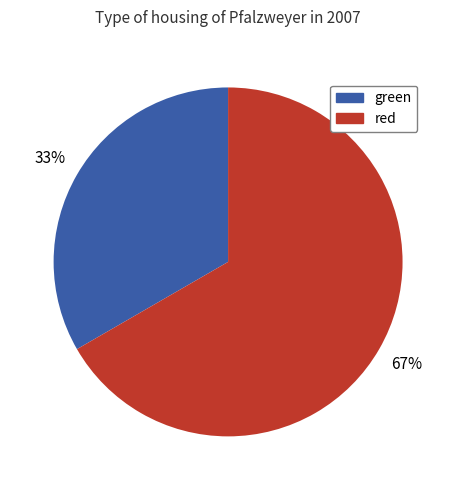

To the nearest percent, what portion does green represent?

33%